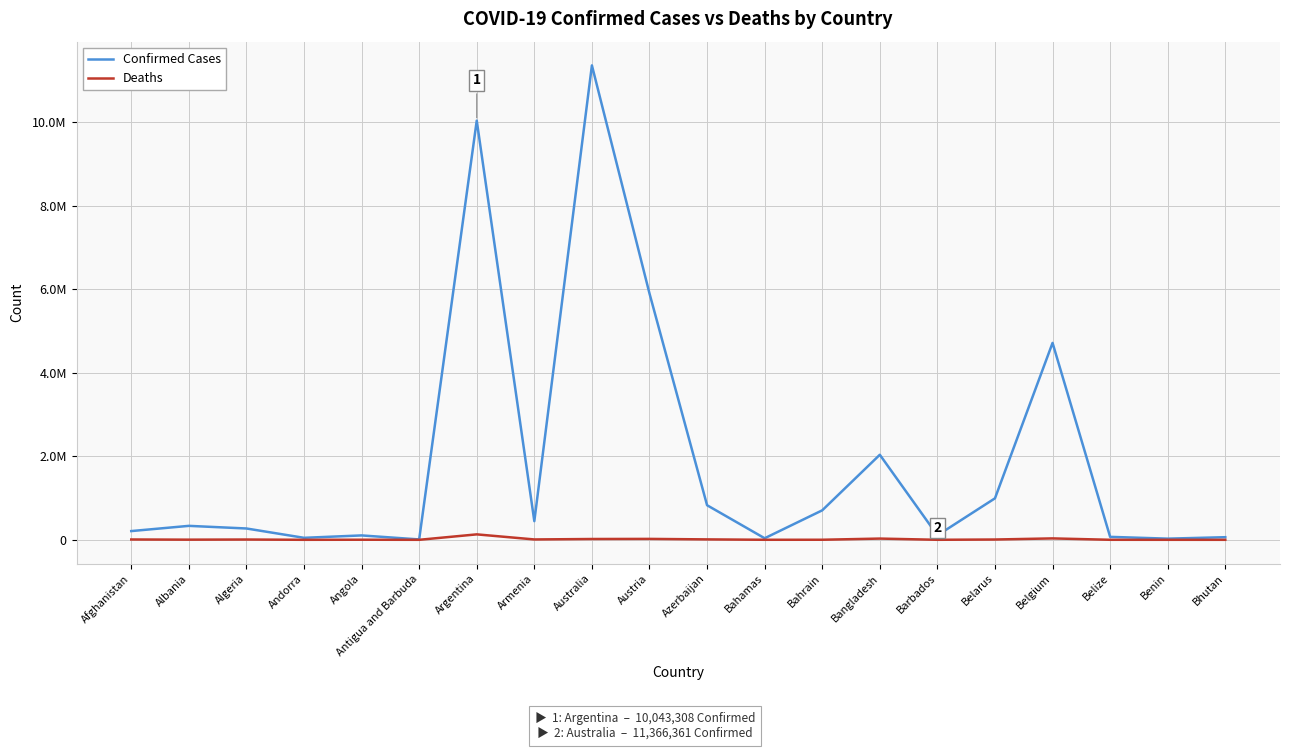

Reading left to right, transcribe all the data shown in this chart.

Confirmed Cases: 209308	334378	271440	47866	105205	9106	10043308	446819	11366361	5901938	828512	37491	706250	2037773	106645	994037	4717655	70740	27990	62615
Deaths: 7896	3598	6881	165	1931	146	130458	8721	19373	21872	10117	833	1548	29445	575	7118	33717	688	163	21